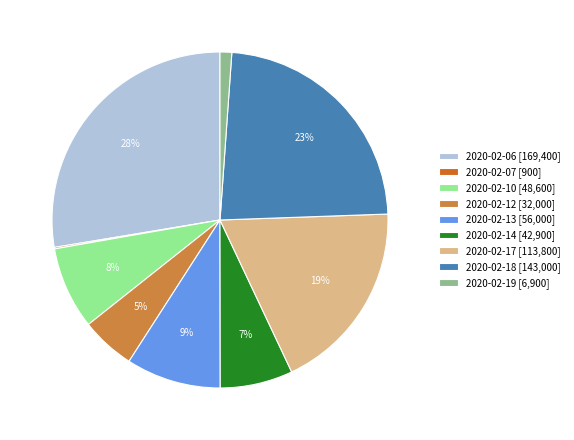

Which has a higher value, 2020-02-06 or 2020-02-17?

2020-02-06